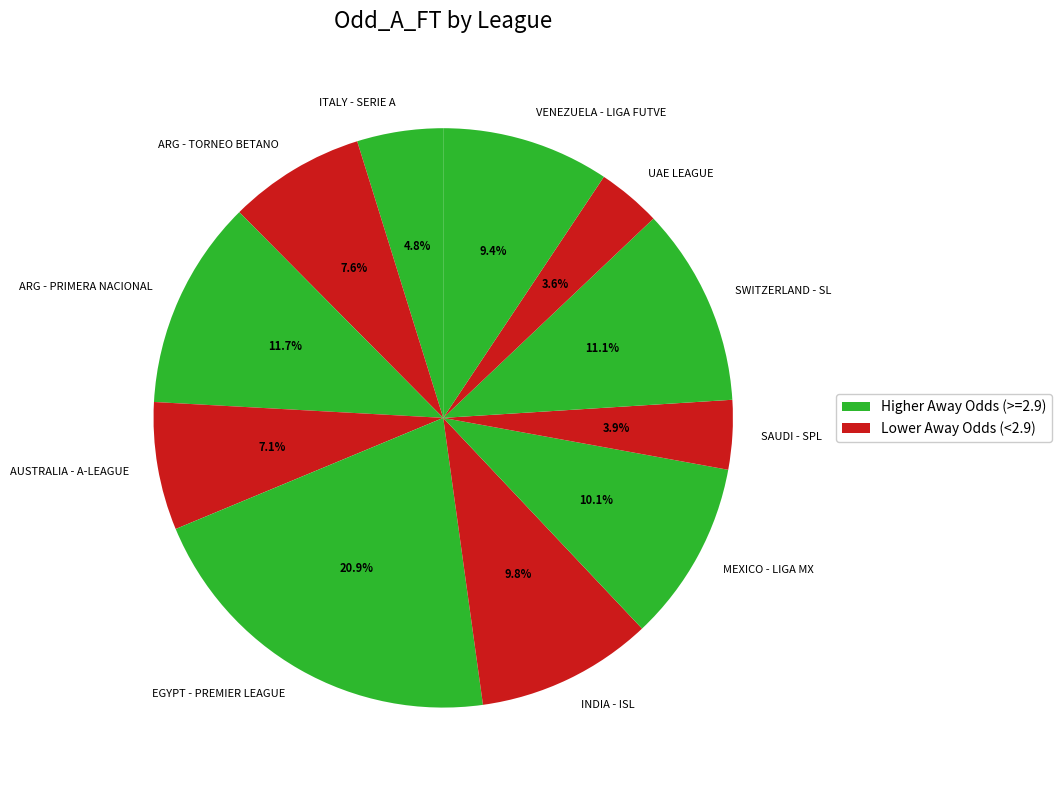

Combined, what portion of the pie is ARG - TORNEO BETANO and VENEZUELA - LIGA FUTVE?

17.0%